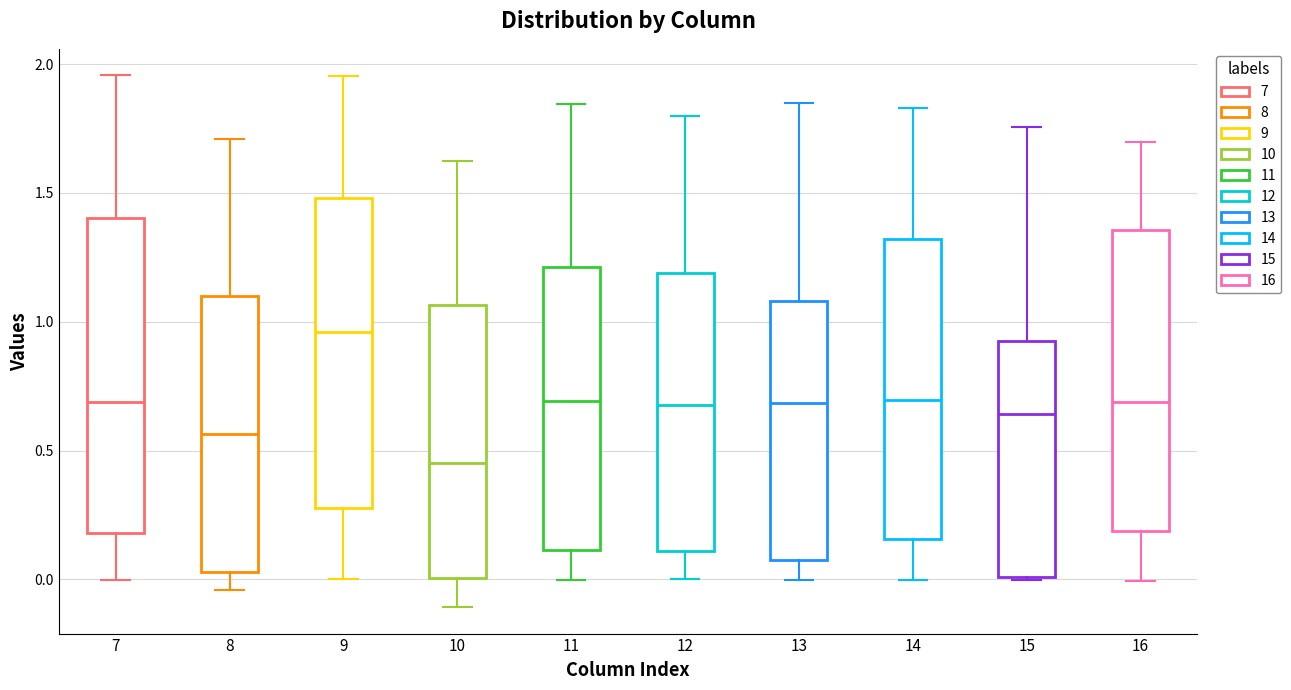

Reading left to right, transcribe this box plot: for each box, give where its median line is, the range the box spans, and where its two whiskers end, as read against the y-axis. The values are not printed on the chart, so give them approximately, as read against the axis.

7: median 0.70, box 0.20 to 1.40, whiskers 0.00 to 1.95
8: median 0.55, box 0.05 to 1.10, whiskers -0.05 to 1.70
9: median 0.95, box 0.30 to 1.50, whiskers 0.00 to 1.95
10: median 0.45, box 0.00 to 1.05, whiskers -0.10 to 1.65
11: median 0.70, box 0.10 to 1.20, whiskers 0.00 to 1.85
12: median 0.70, box 0.10 to 1.20, whiskers 0.00 to 1.80
13: median 0.70, box 0.10 to 1.10, whiskers 0.00 to 1.85
14: median 0.70, box 0.15 to 1.30, whiskers 0.00 to 1.85
15: median 0.65, box 0.00 to 0.95, whiskers 0.00 to 1.75
16: median 0.70, box 0.20 to 1.35, whiskers 0.00 to 1.70